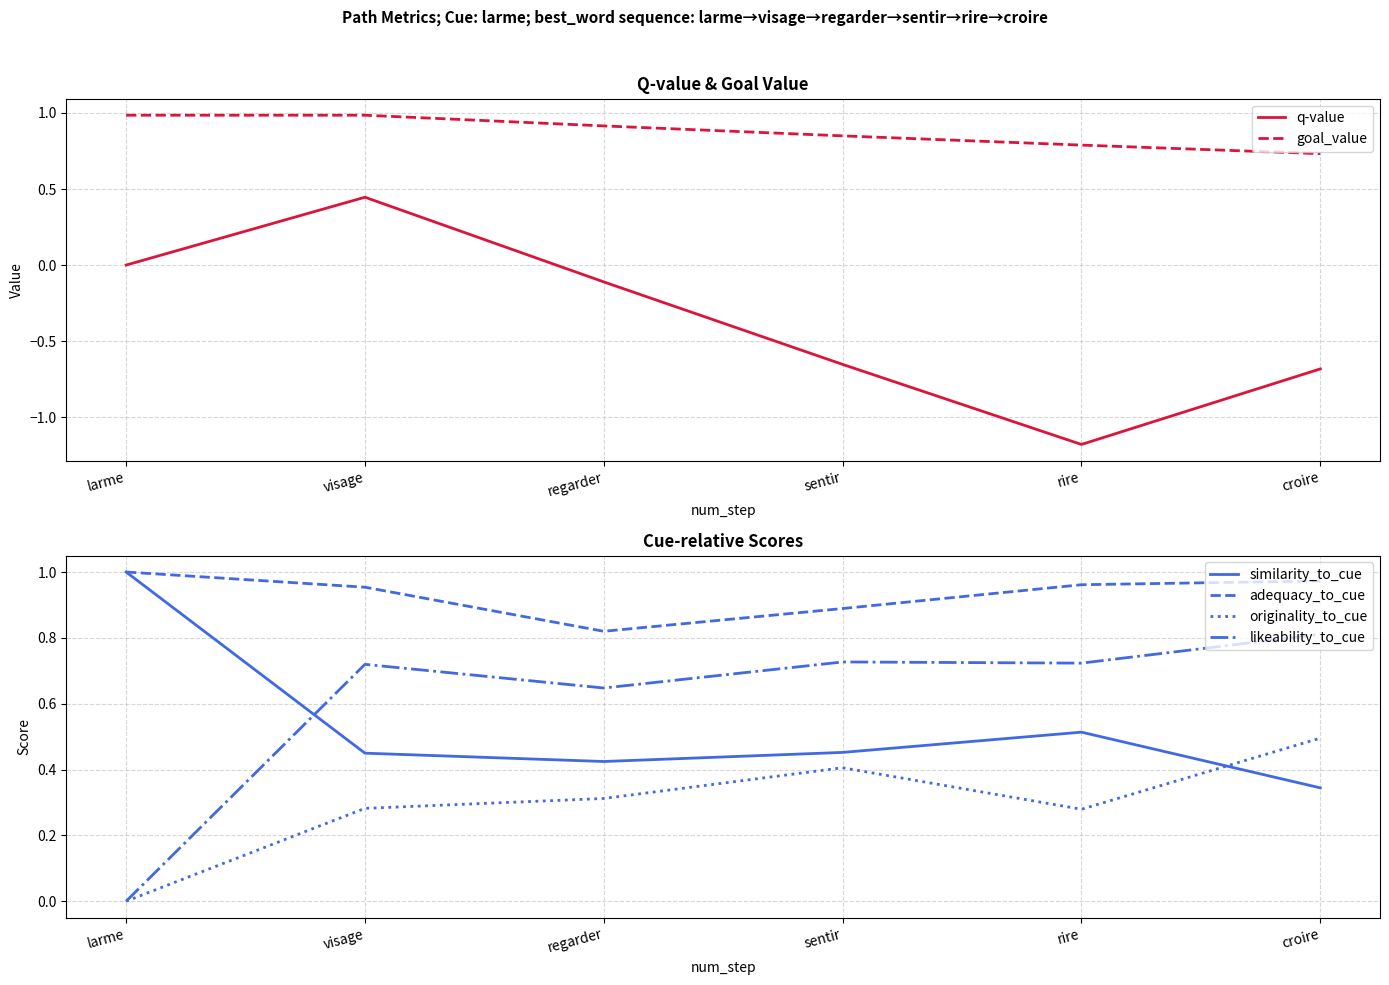

The goal_value series shows 0.8 at rire. True or false?

True